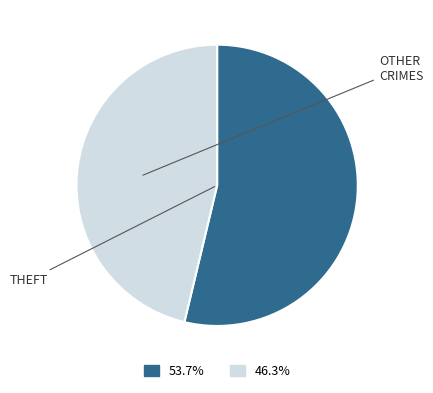

Does any single category account for the majority?

Yes